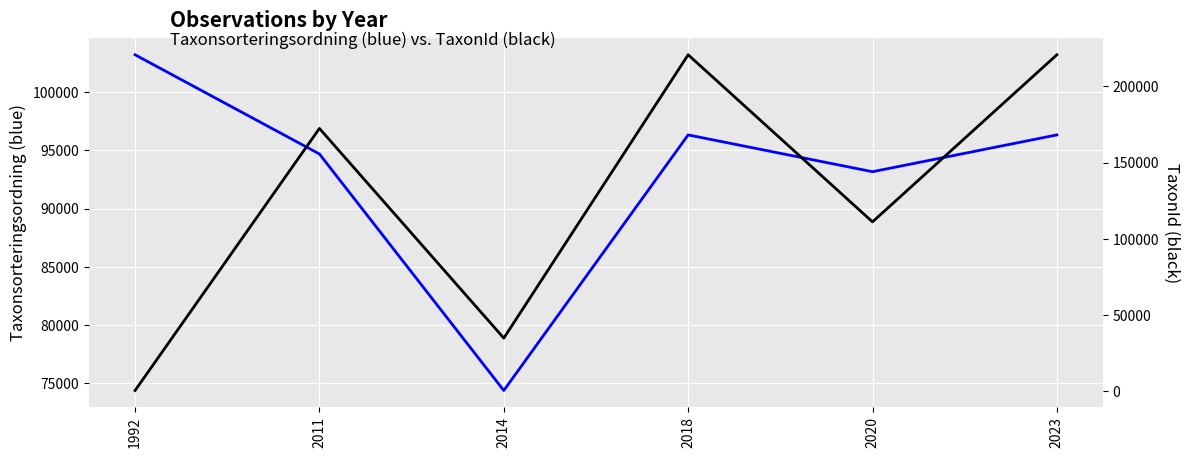

Which series ends up on top after the final intersection of TaxonId and Taxonsorteringsordning?

TaxonId